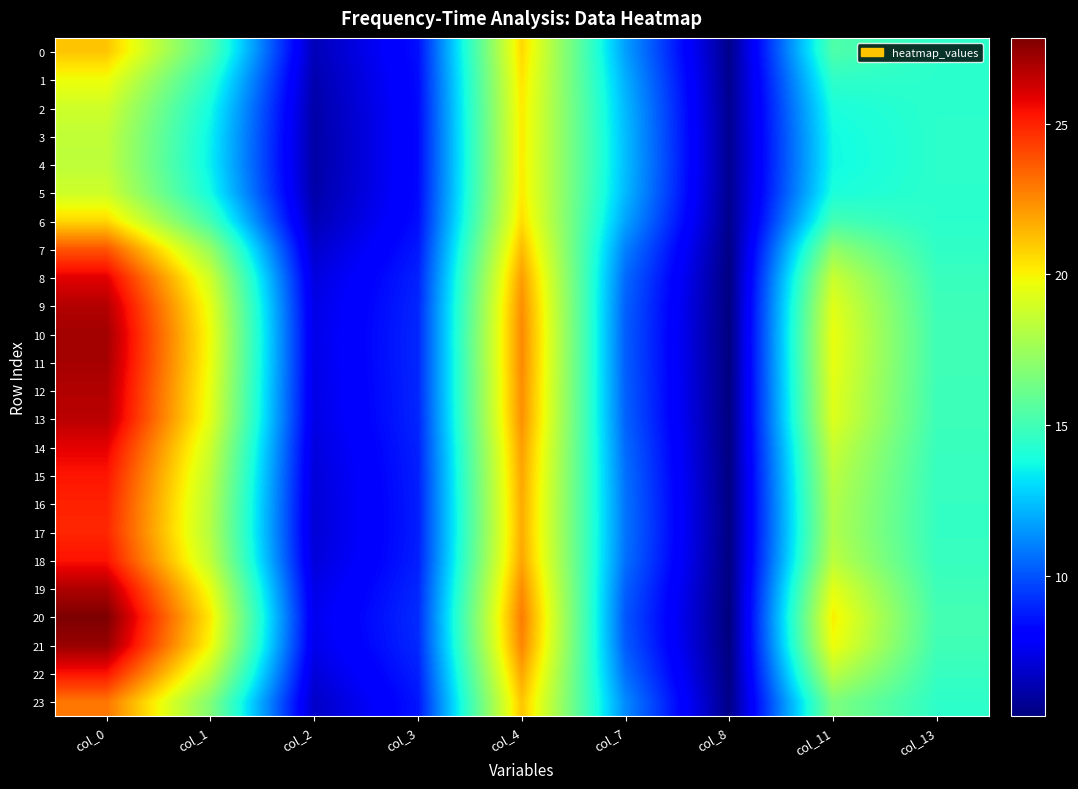

Count the number of data series in this chart.

24